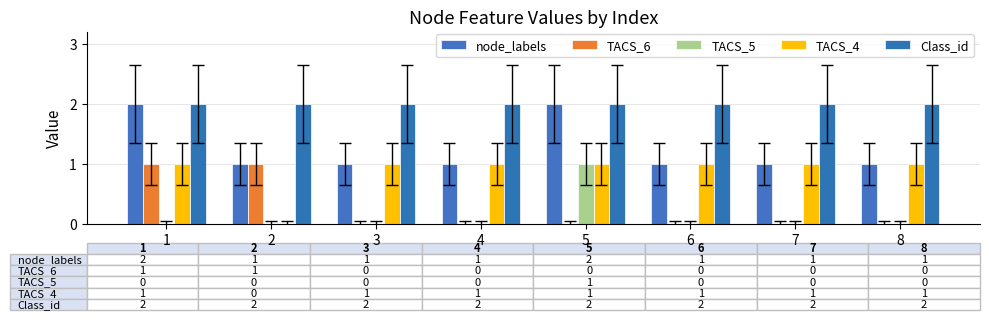

At which category is the sum across all series the highest?

1